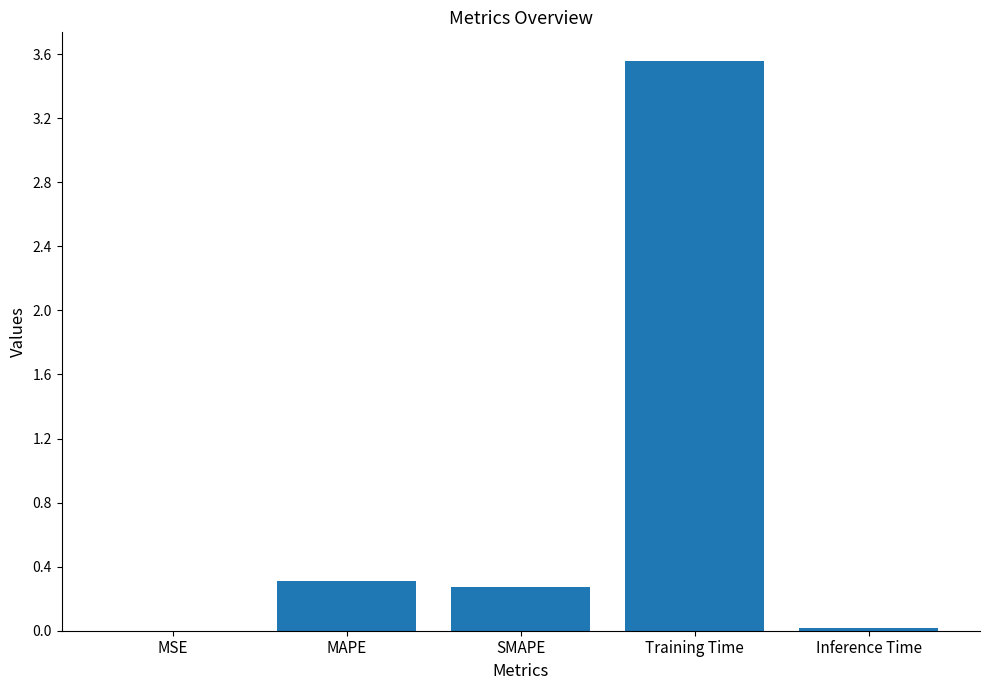

What is the sum of all values?

4.2